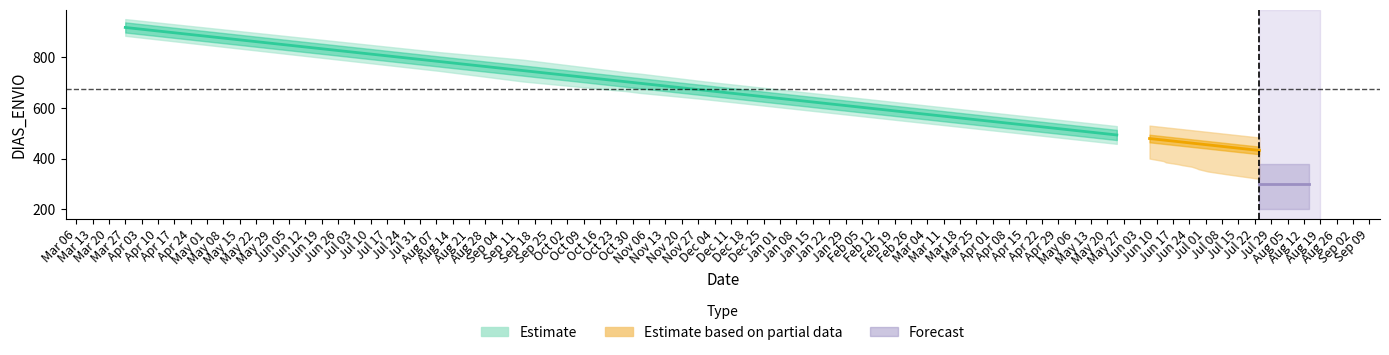

Where is DIAS_ENVIO nearest to the value 674?

29/11/2023